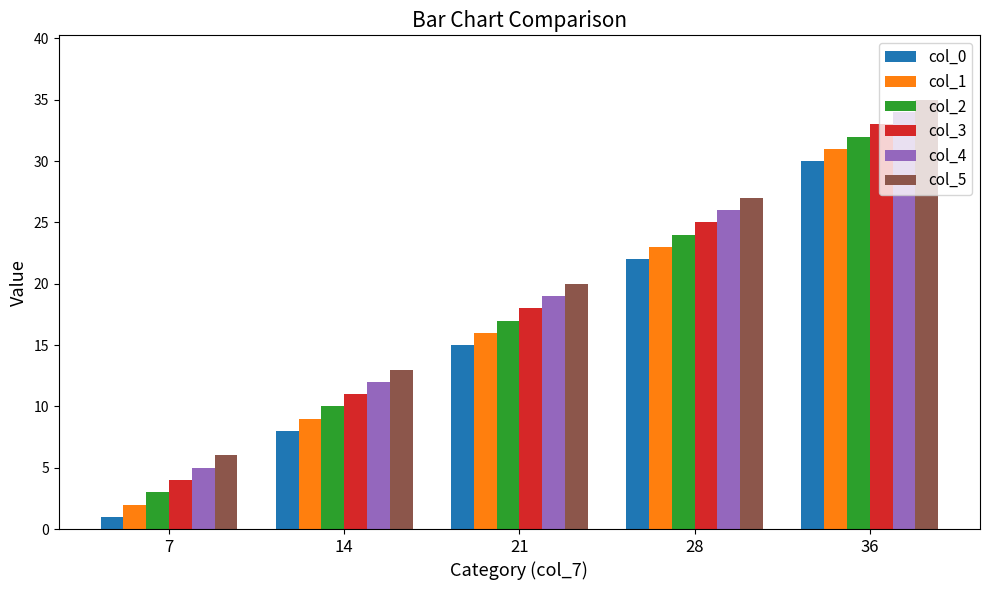

What is the difference between the col_4 values at 36 and 14?

22